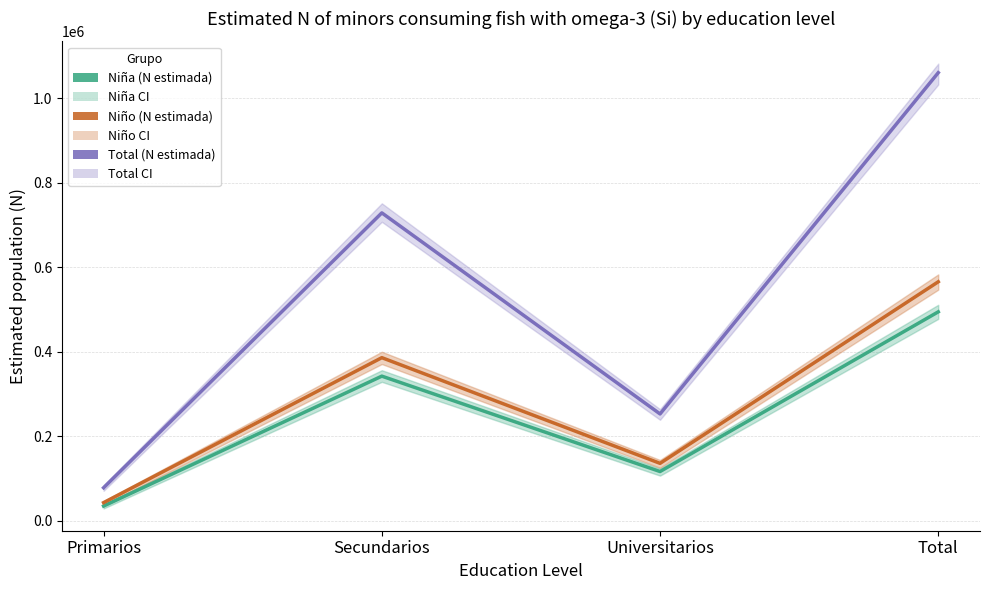

Which label corresponds to the smallest value in the chart?

Primarios